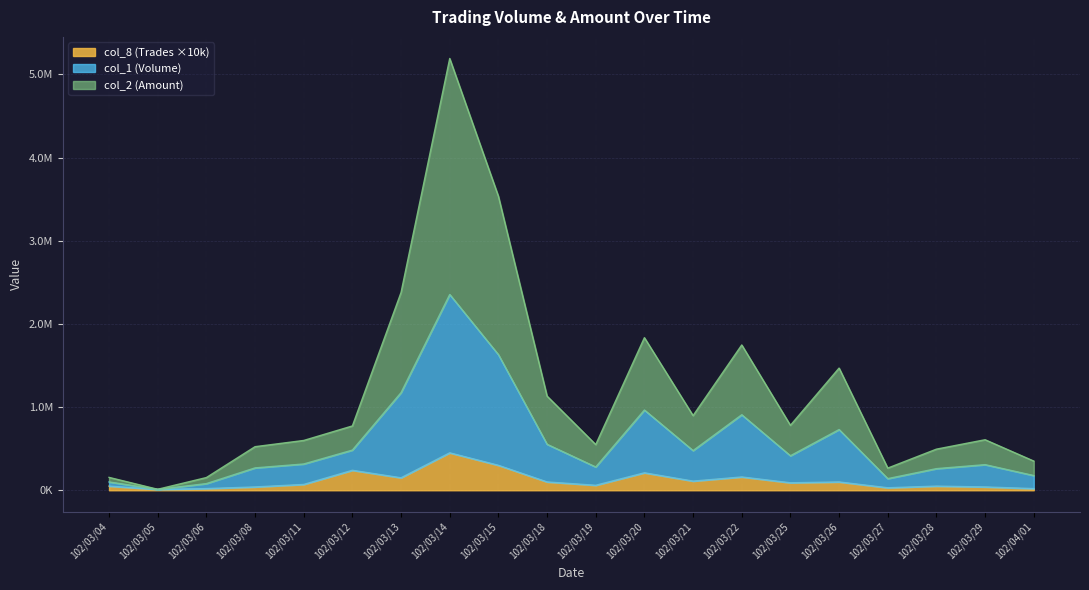

At which category does col_1 (Volume) reach its first local peak?

102/03/14